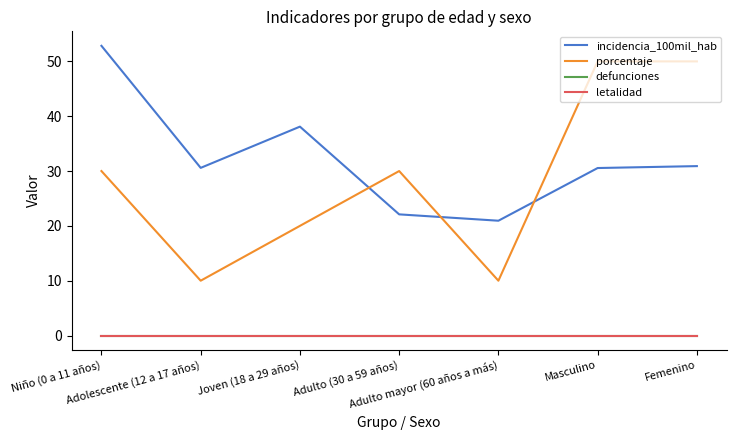

True or false: incidencia_100mil_hab has a value of 30.6 at Adulto mayor (60 años a más).

False